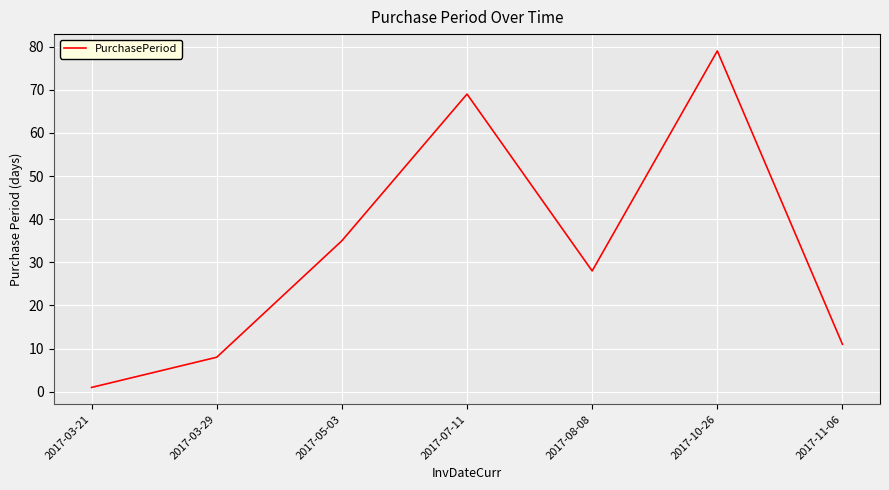

What is the change in value from 2017-05-03 to 2017-11-06?

-24